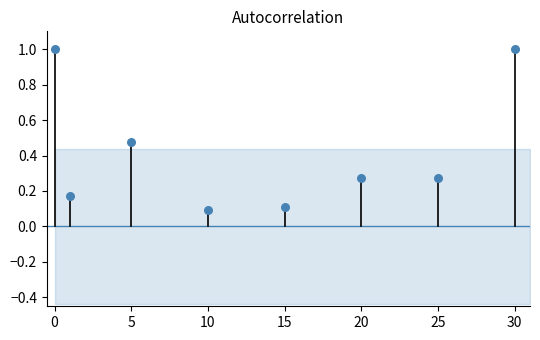

What is the range of Y values (max minus min)?

0.9